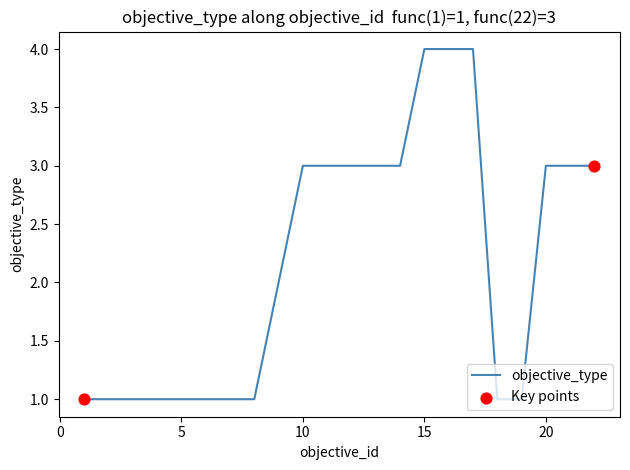

What is the maximum value shown in the chart?

4